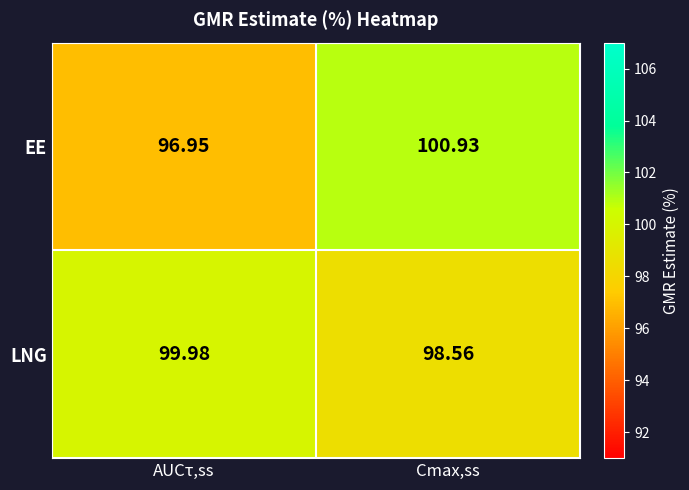

Count the number of categories in the chart.

2